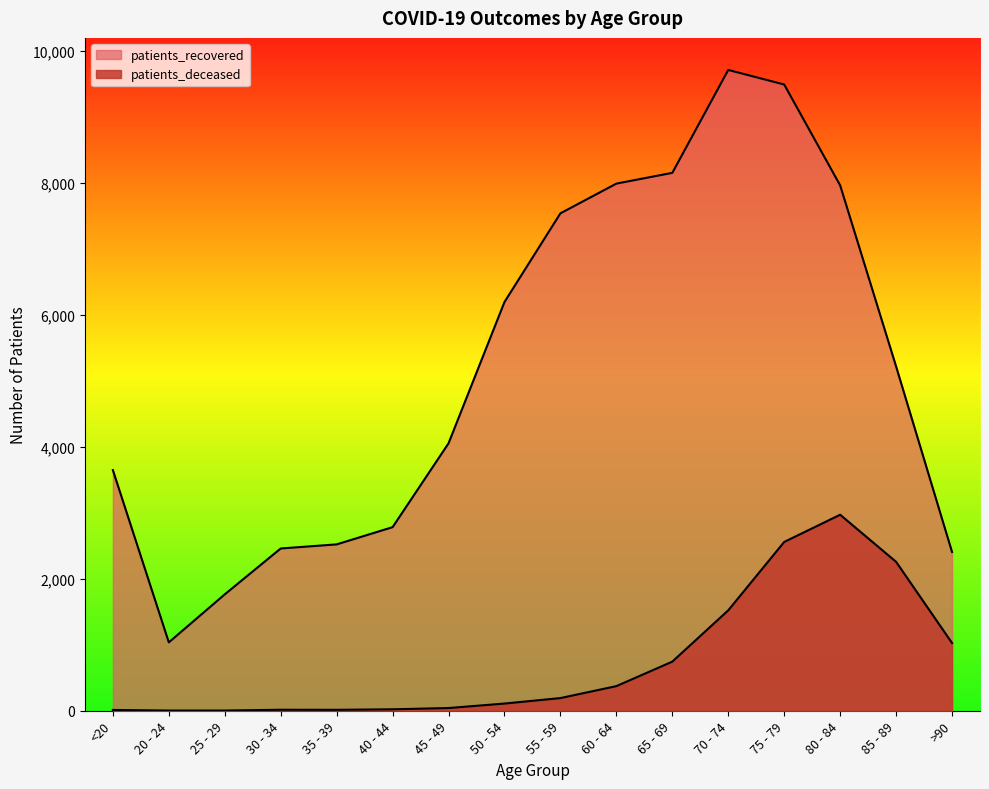

How many series are shown in this chart?

2